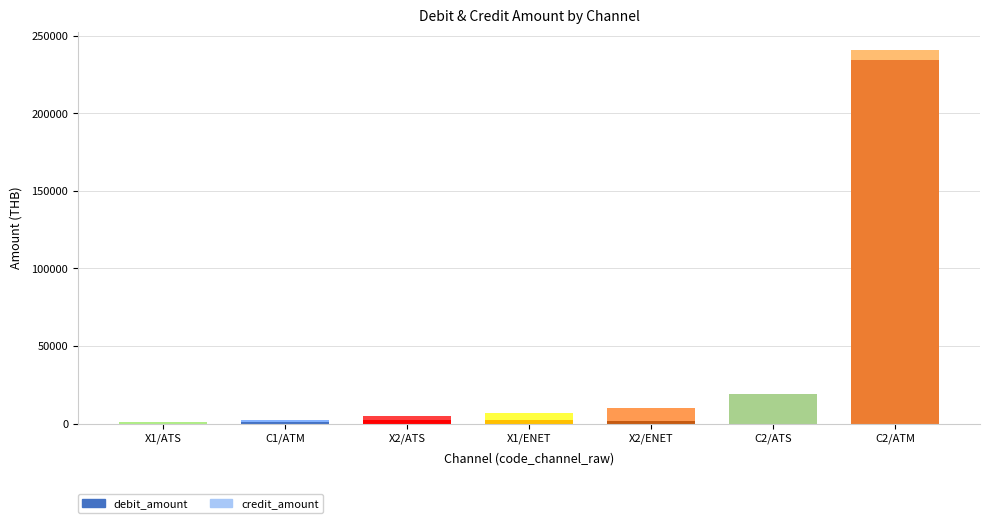

Where is debit_amount nearest to the value 117140?

C2/ATS